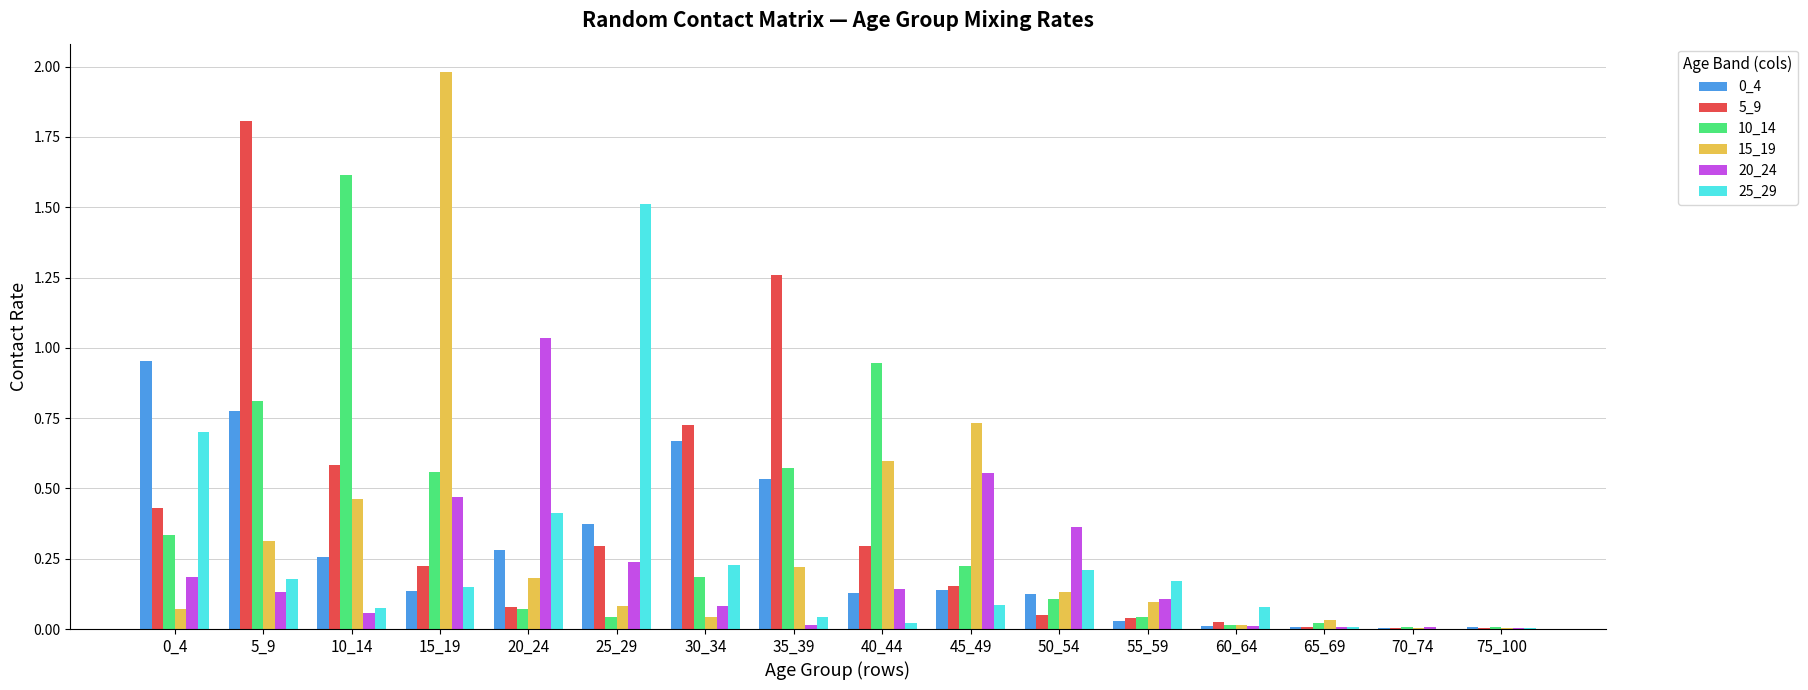

Is it true that 15_19 equals 0.0 at 30_34?

True